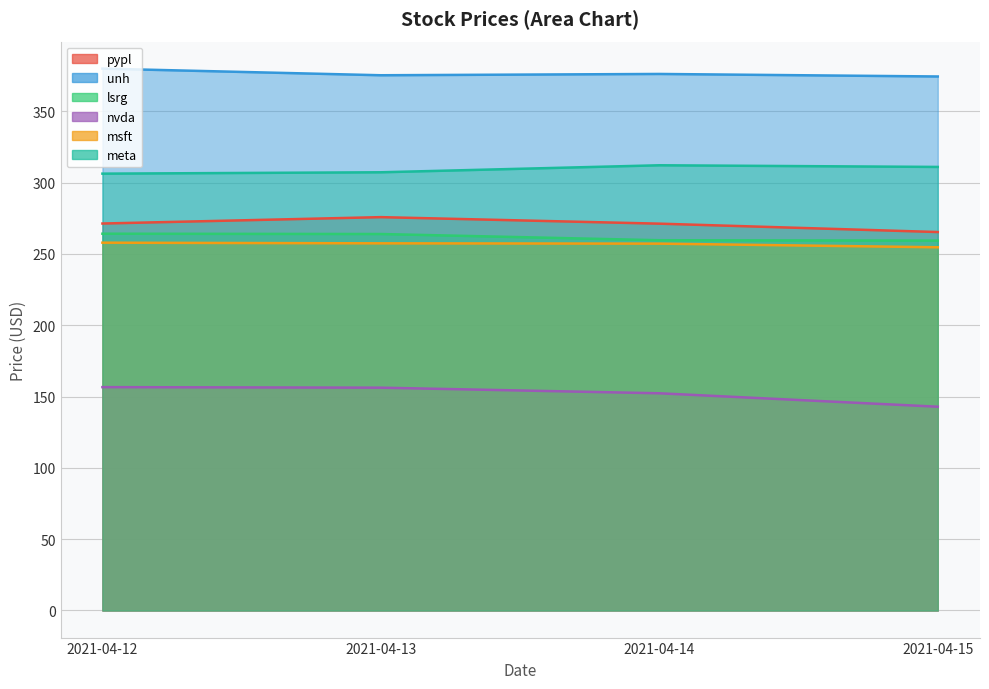

How many values in the unh series exceed 376?

2